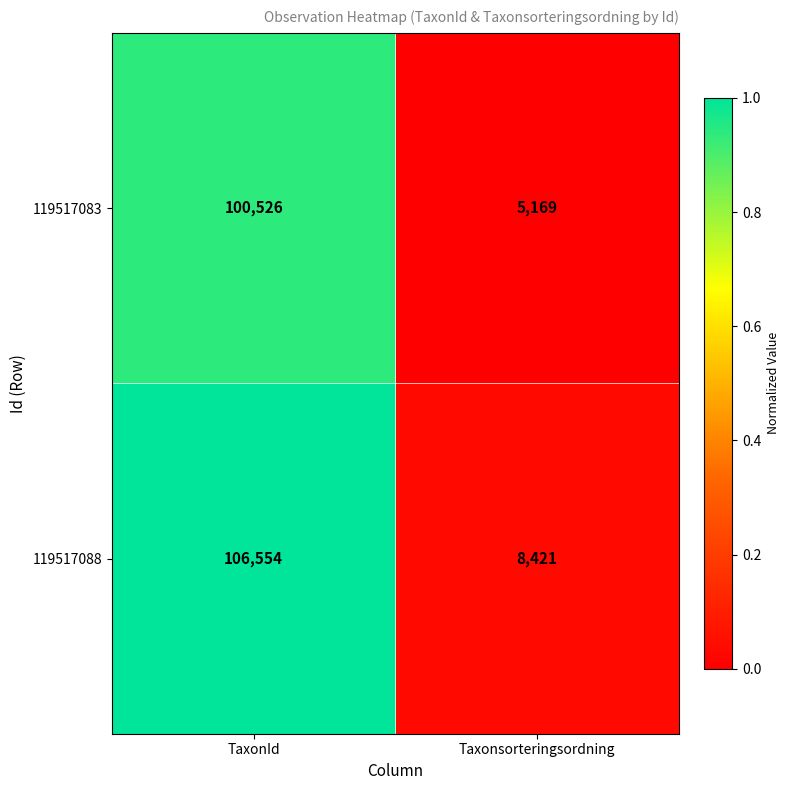

Is it true that 119517088 equals 5178 at Taxonsorteringsordning?

False